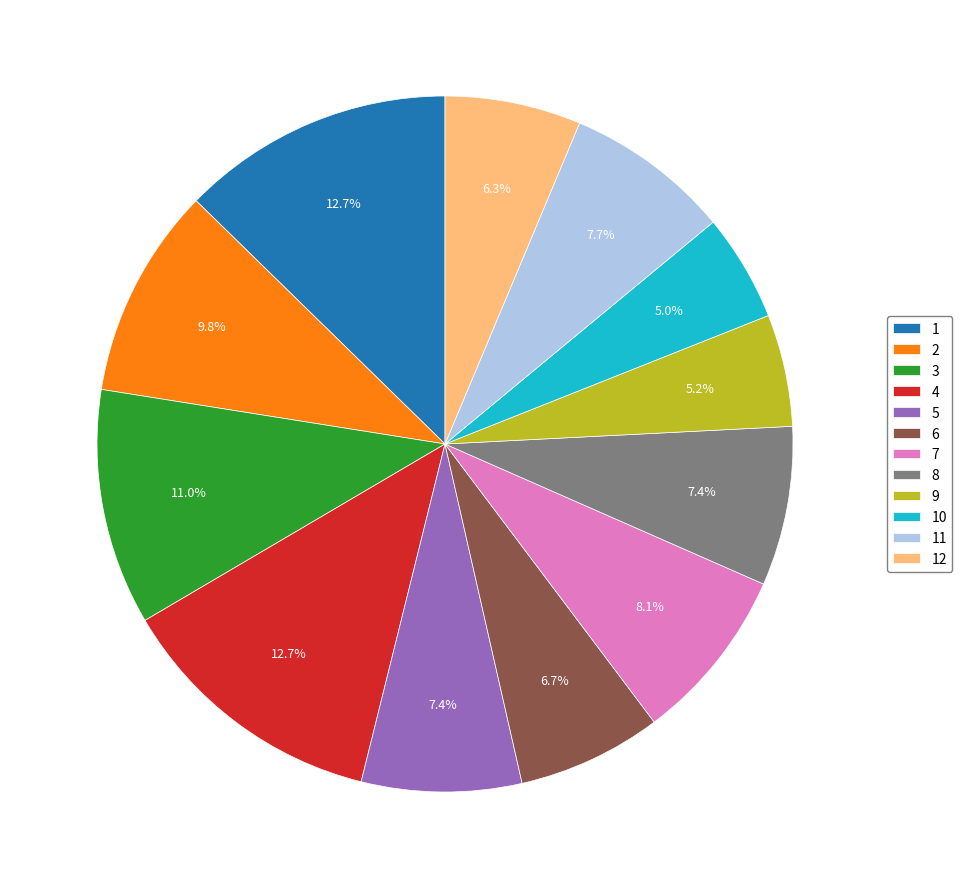

To the nearest percent, what percentage of the pie is 4?

13%